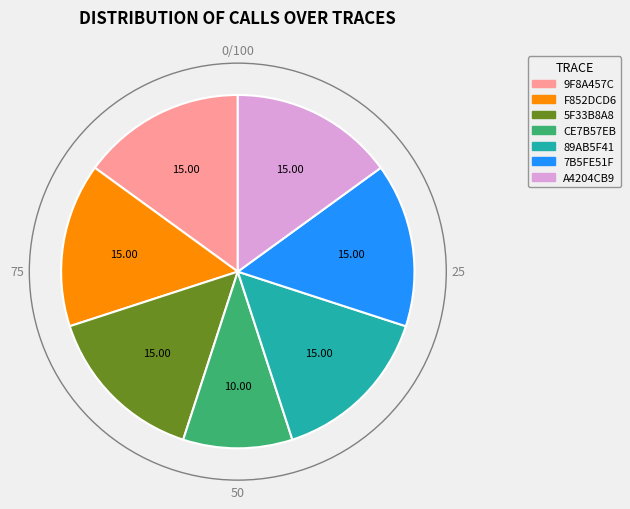

What is the ratio of the value at A4204CB9 to the value at CE7B57EB?

1.5